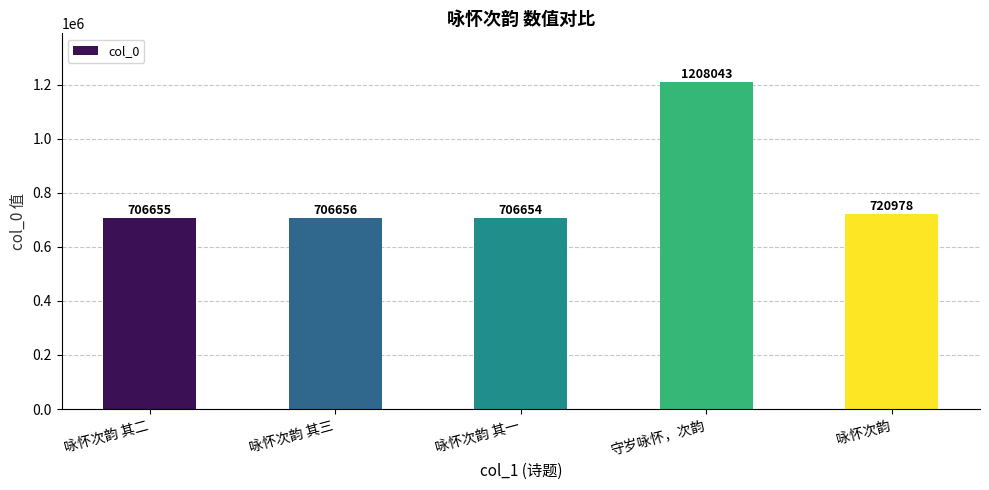

Rank the categories by value from lowest to highest.

咏怀次韵 其一, 咏怀次韵 其二, 咏怀次韵 其三, 咏怀次韵, 守岁咏怀，次韵